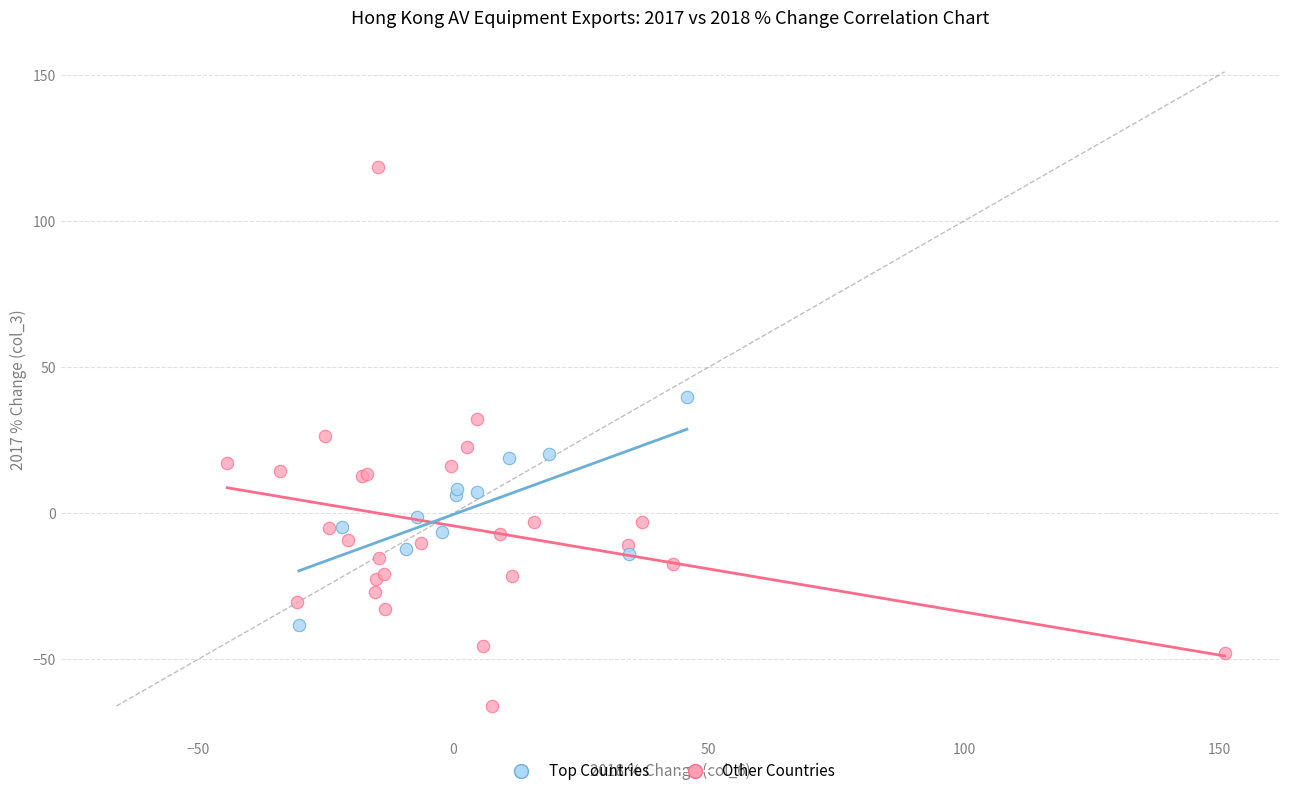

Which series contains the lowest Y value?

Other Countries